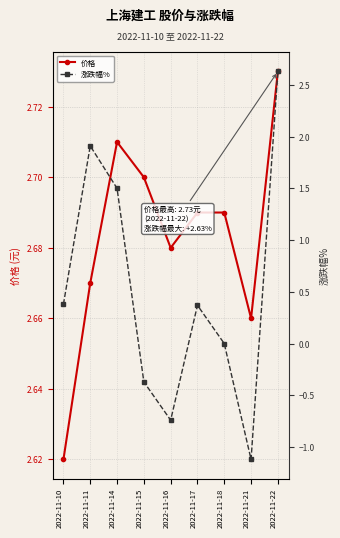

The value of 价格 at 2022-11-22 is 2.7. True or false?

True